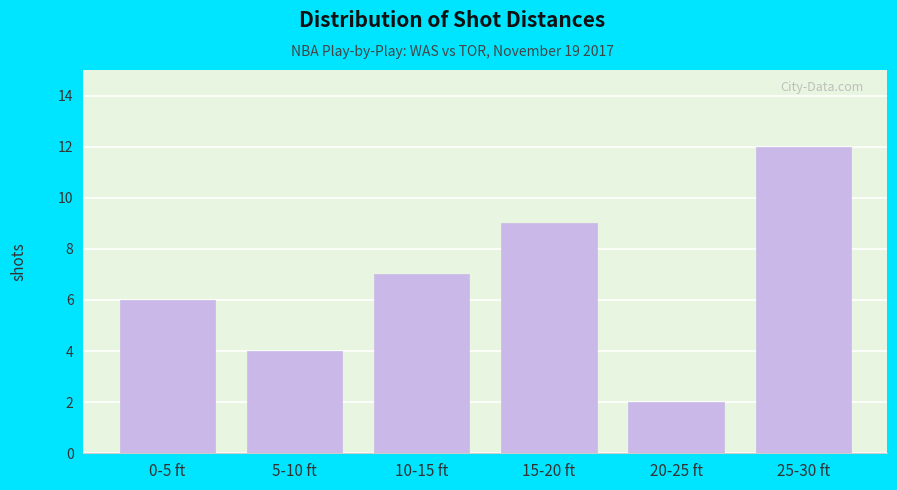

Reading left to right, what are all the values shown in this chart?

0-5 ft=6	5-10 ft=4	10-15 ft=7	15-20 ft=9	20-25 ft=2	25-30 ft=12